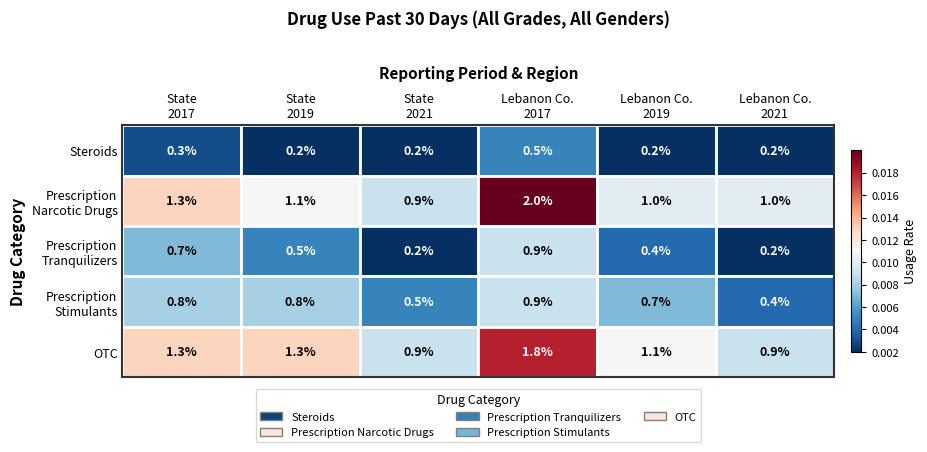

Which series has the largest total across all categories?

Prescription Narcotic Drugs Past 30 Days